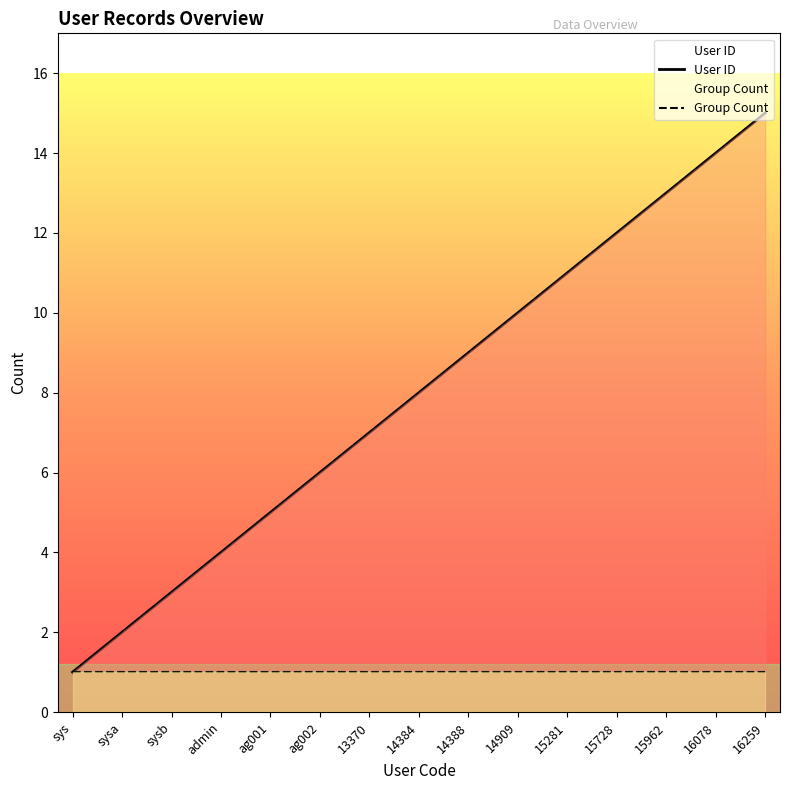

At which label is Group Count closest to 1?

sys